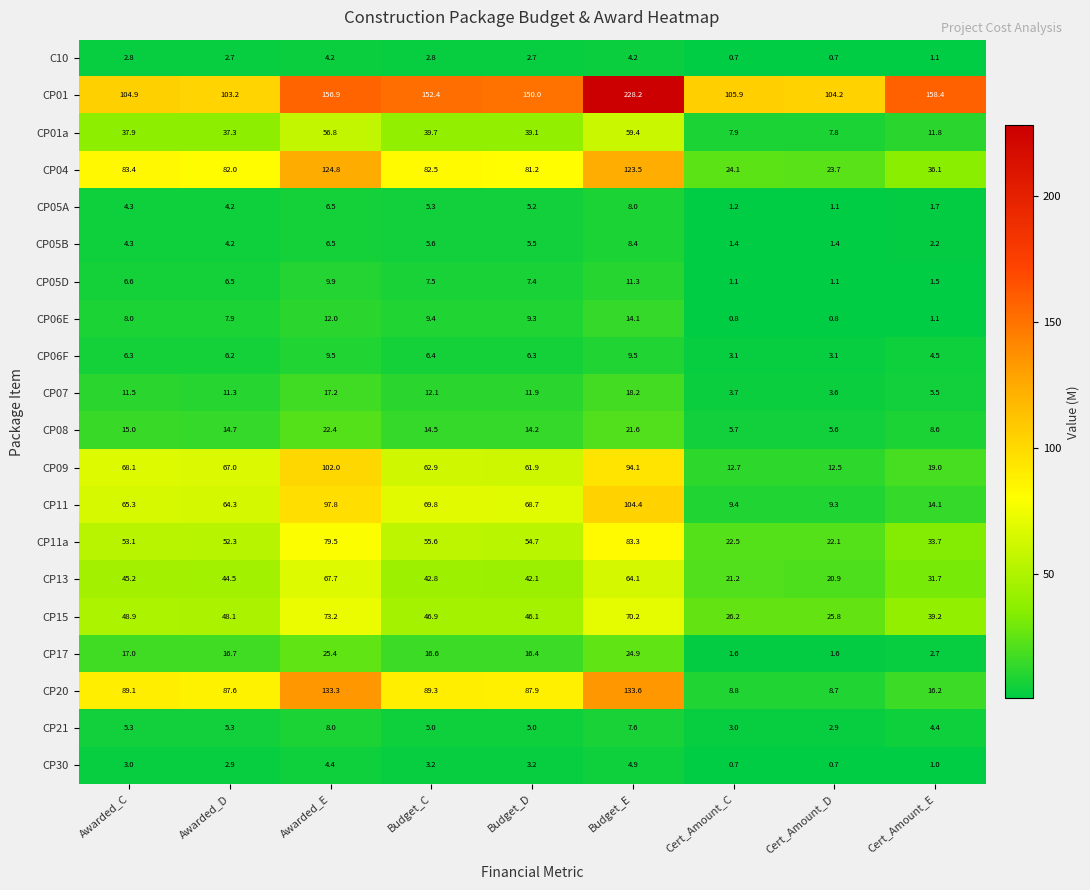

Read the CP30 value at Budget_D.

3.2